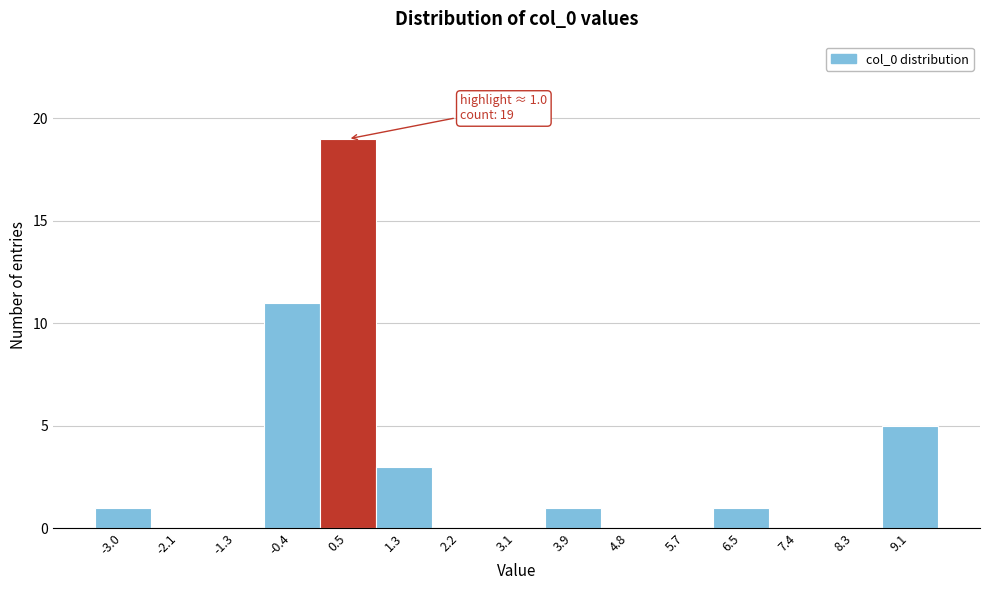

Reading left to right, what are all the values shown in this chart?

-3.0=1	-2.1=0	-1.3=0	-0.4=11	0.5=19	1.3=3	2.2=0	3.1=0	3.9=1	4.8=0	5.7=0	6.5=1	7.4=0	8.3=0	9.1=5